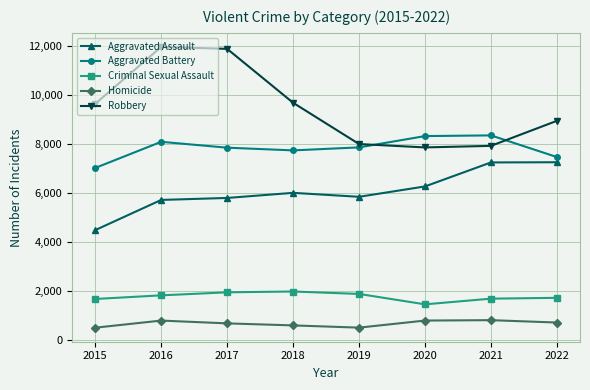

What is the total value across all series at 2022?

26077